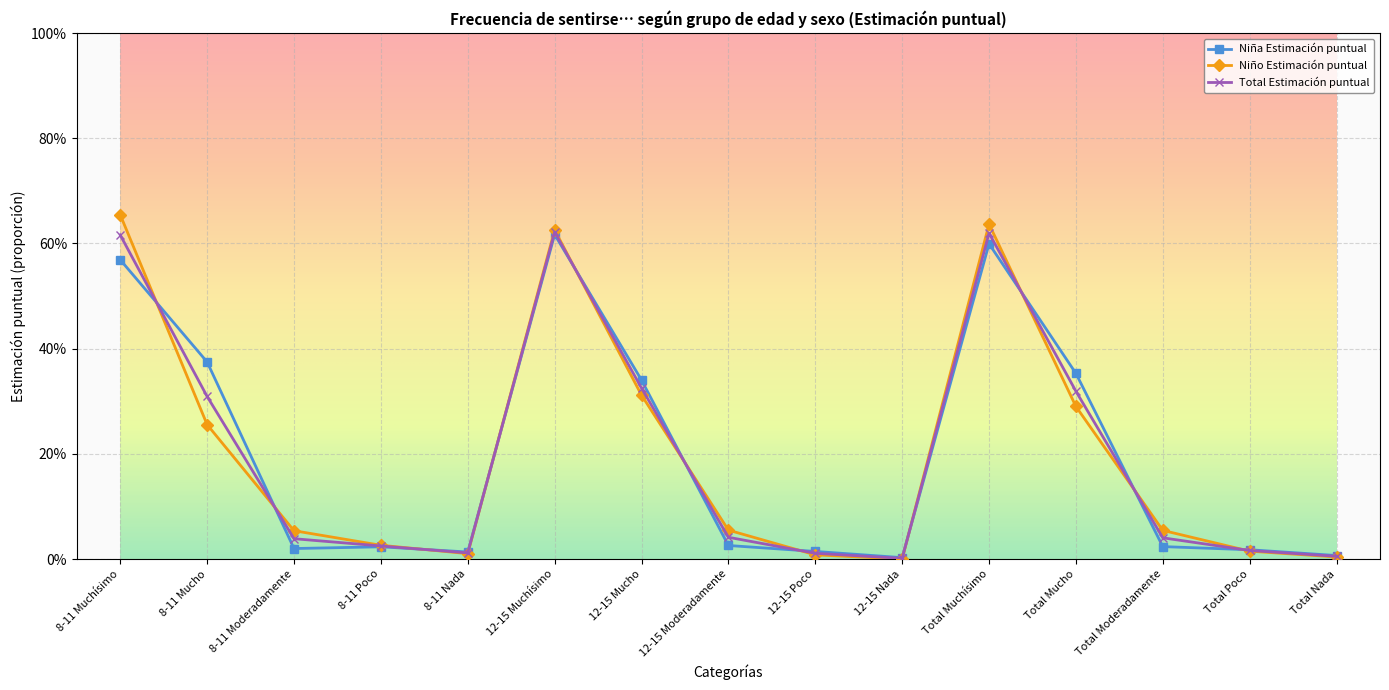

What are all the series names shown in the legend?

Niña Estimación puntual, Niño Estimación puntual, Total Estimación puntual